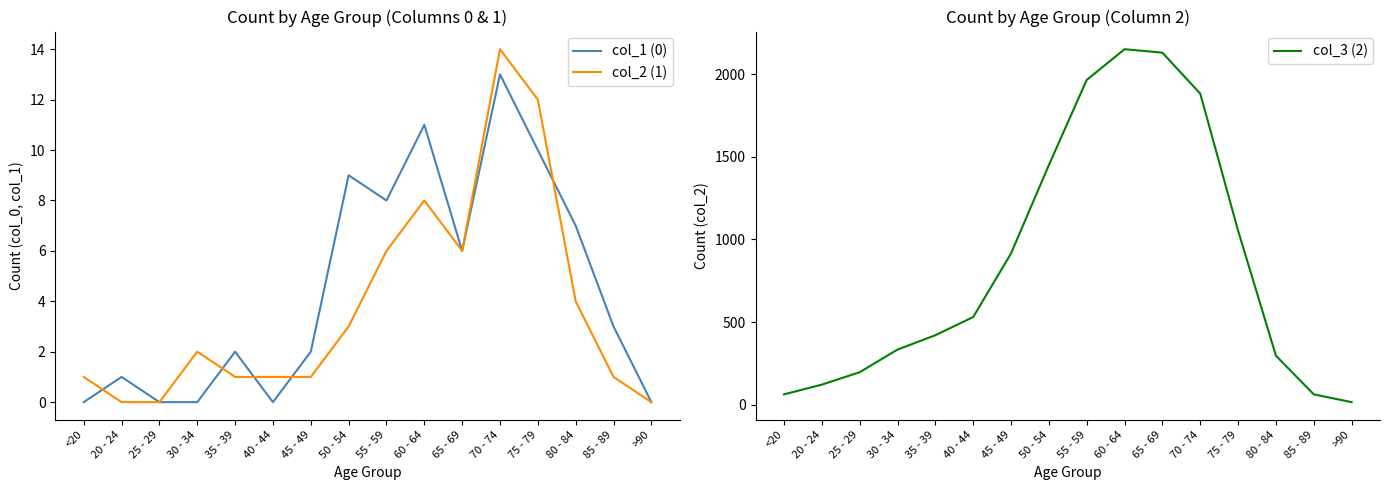

How many lines are shown in the chart?

3